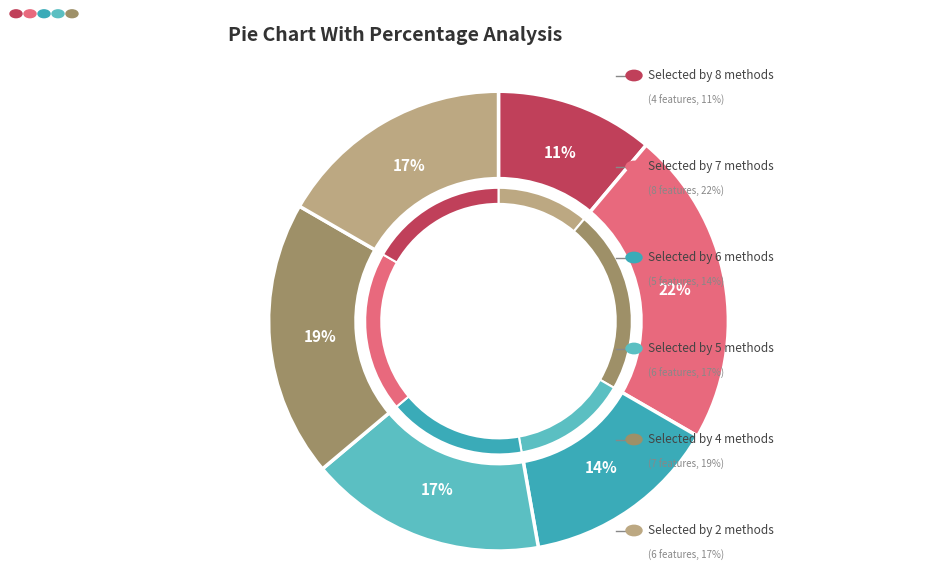

What percentage do Total 5 and Total 8 together represent?

27.8%